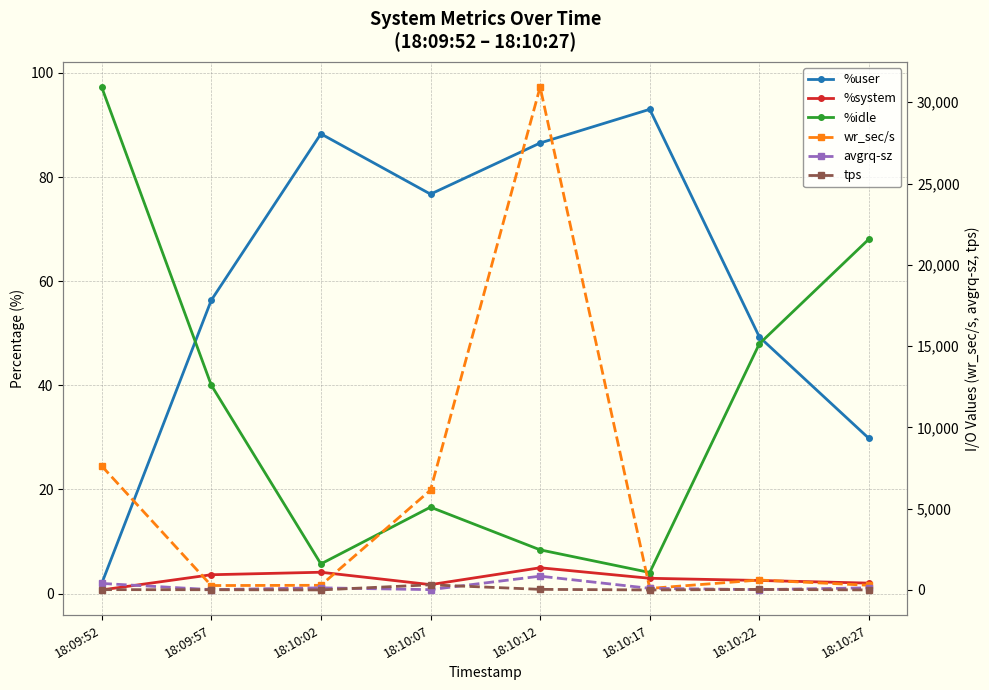

Is it true that %user equals 49.3 at 18:10:22?

True